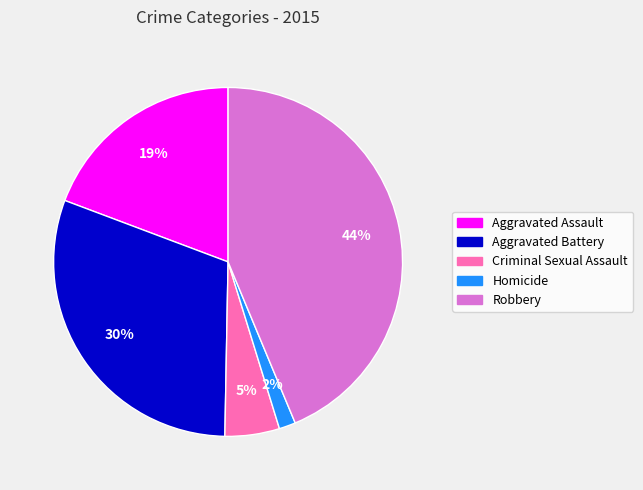

Which has a higher value, Robbery or Homicide?

Robbery